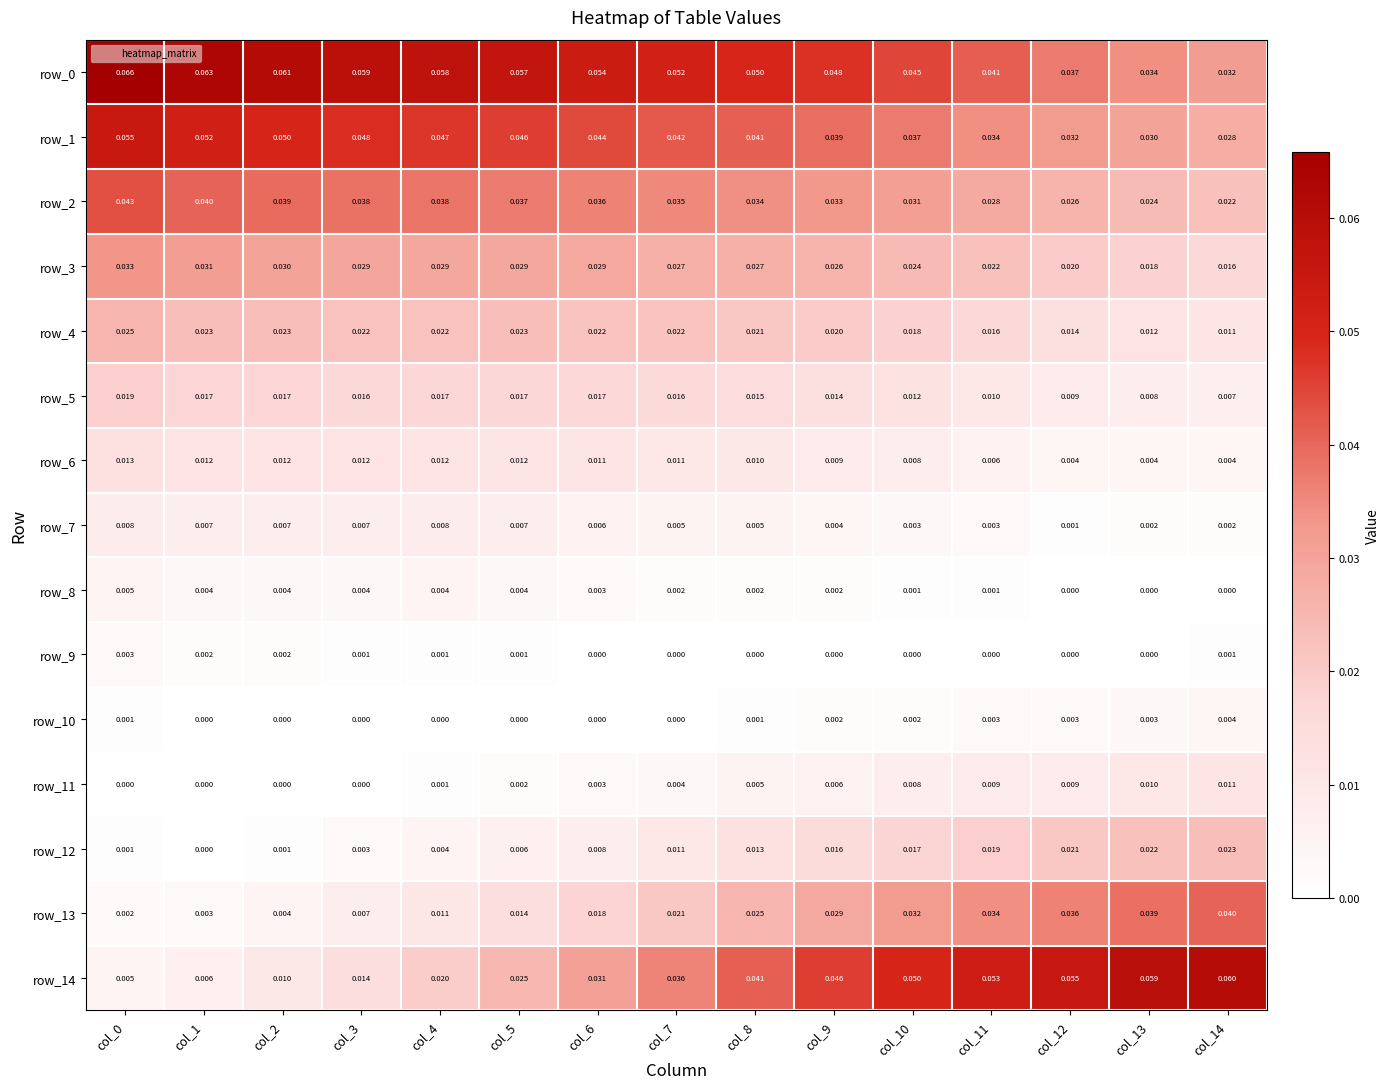

Count the number of categories in the chart.

15